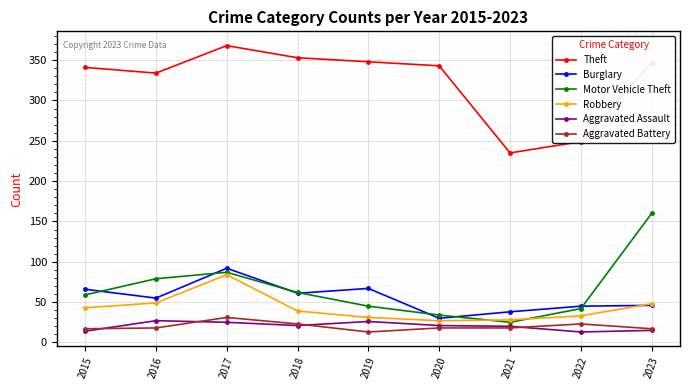

Which category has the highest value in the Theft series?

2017